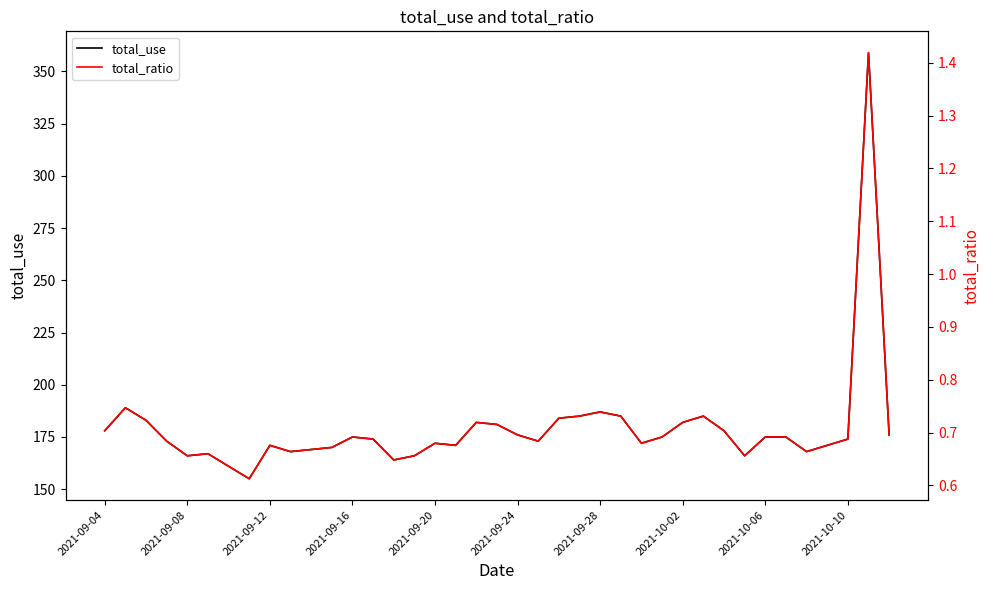

What are all the series names shown in the legend?

total_use, total_ratio